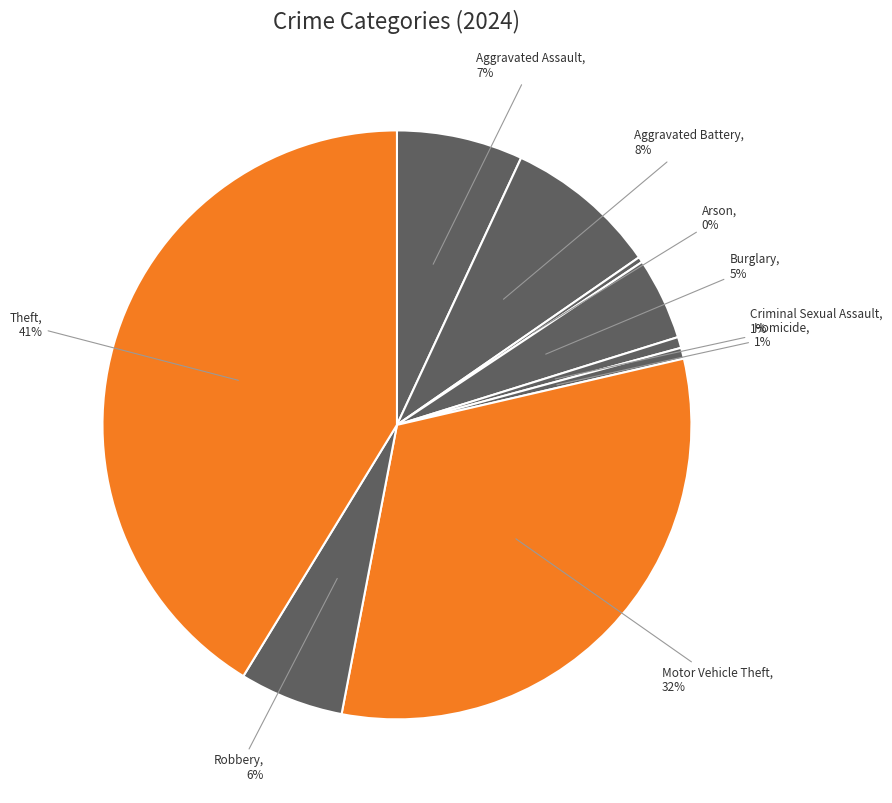

How many segments does this pie chart have?

9